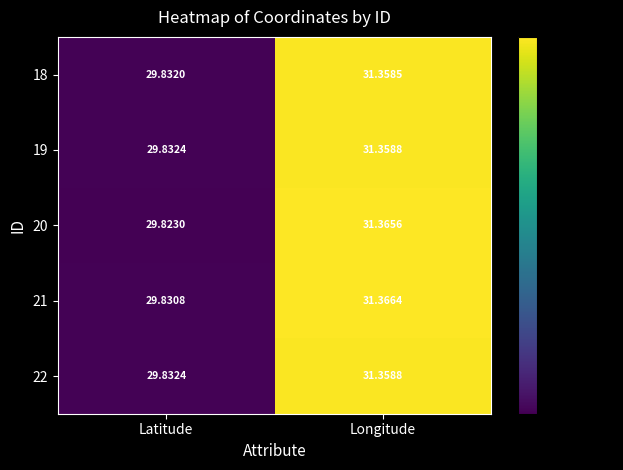

How many values in the 21 series are below 31?

1